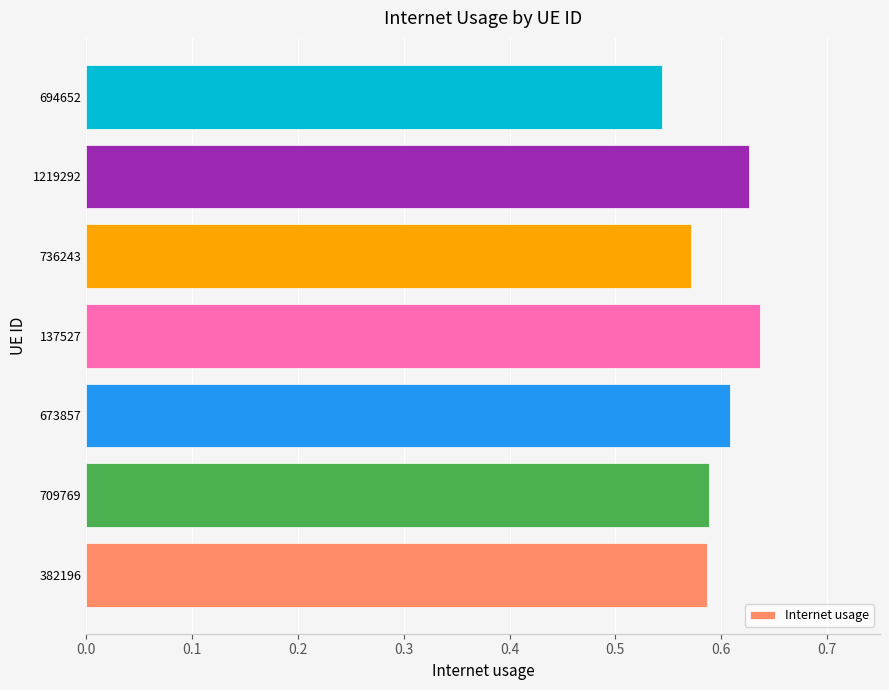

At which category does the chart reach its minimum across all series?

694652